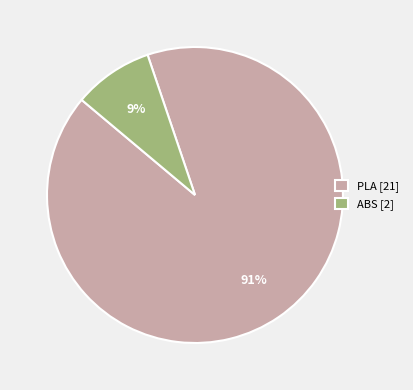

To the nearest percent, what portion does ABS [2] represent?

9%